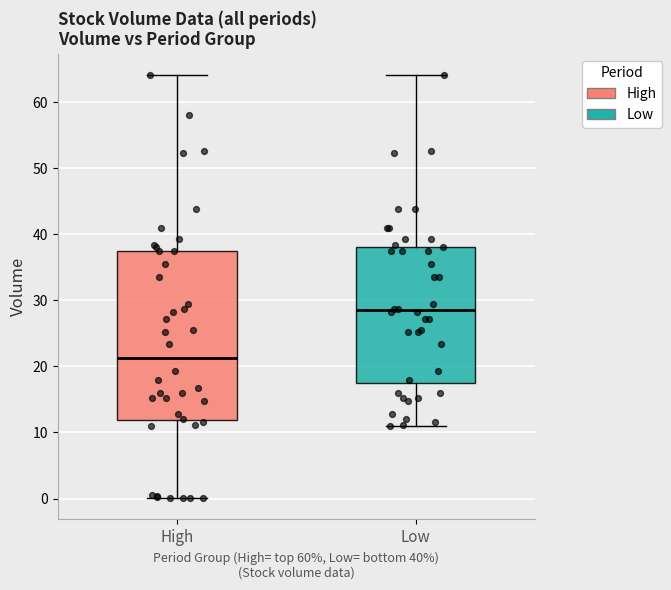

Which box's median line is the highest?

Low